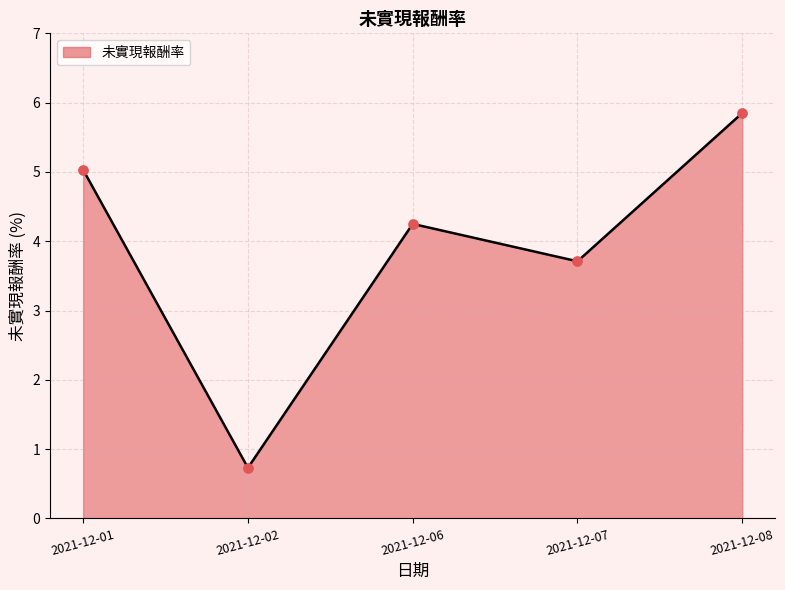

Between 2021-12-01 and 2021-12-07, which is larger?

2021-12-01